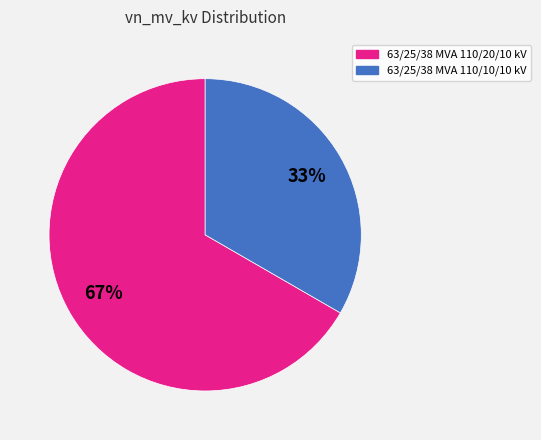

Does any single category account for the majority?

Yes